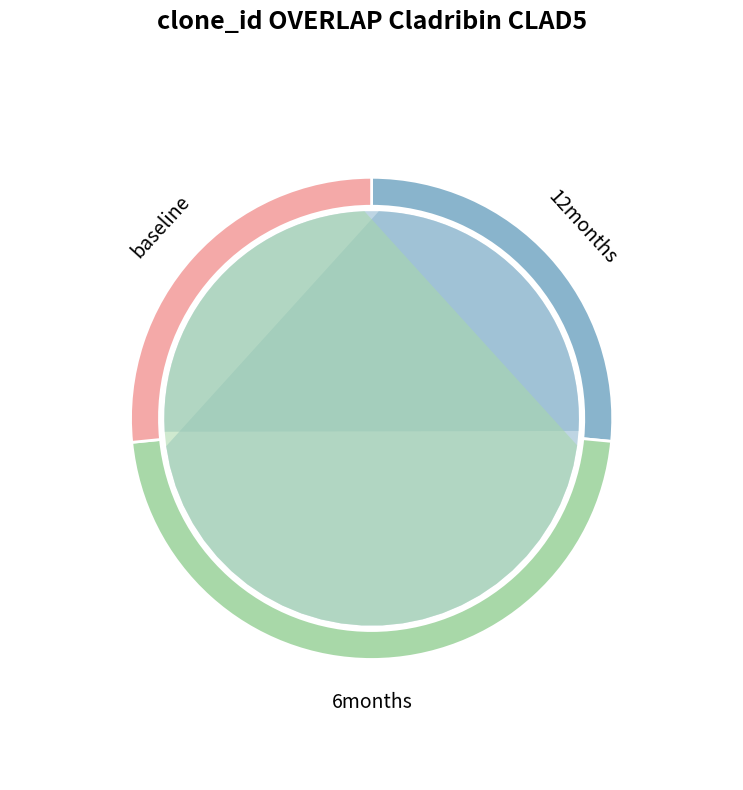

To the nearest percent, what portion does 8.0 represent?

8%